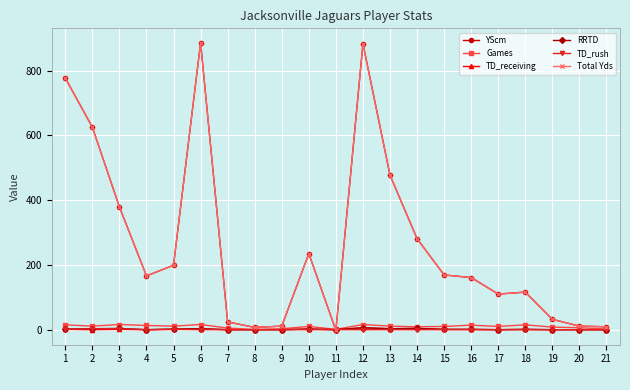

How many lines are shown in the chart?

6